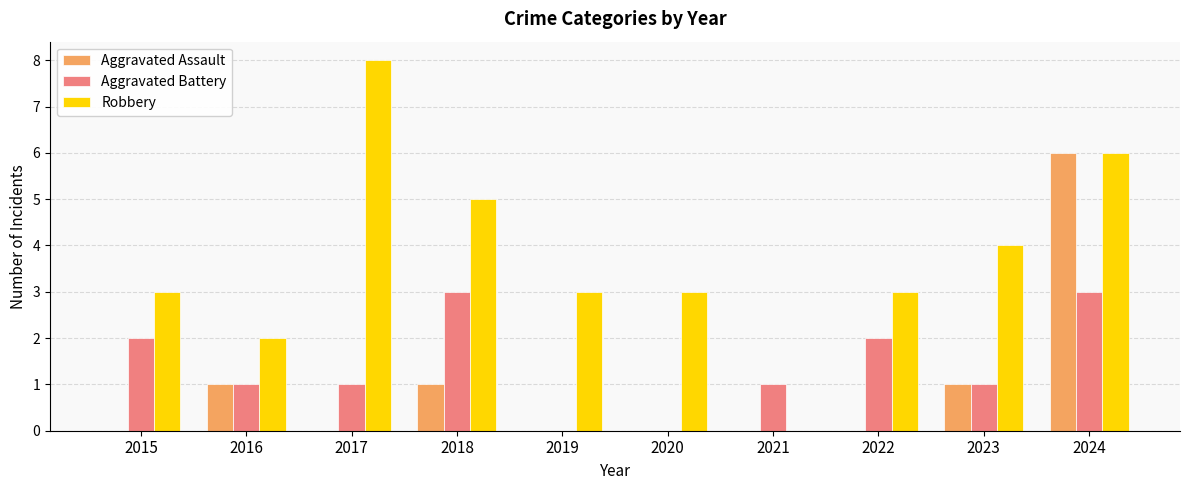

True or false: Aggravated Battery has a value of 0 at 2019.

True